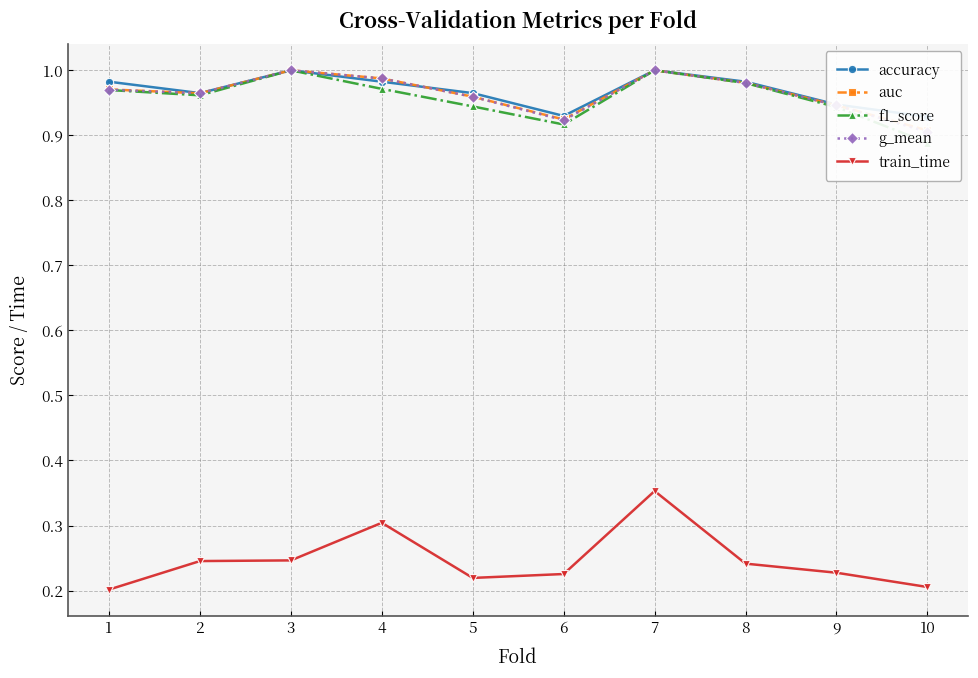

What is the value of the auc point at the 10th from the left?

0.9